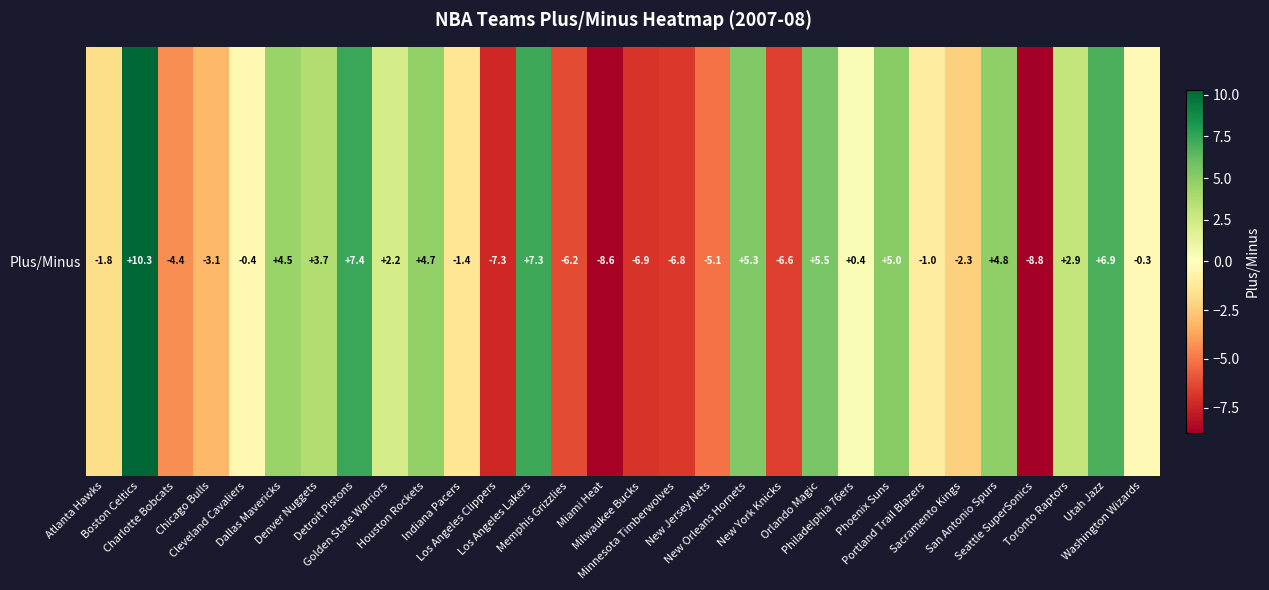

Is it true that the value at Indiana Pacers is -1.4?

True